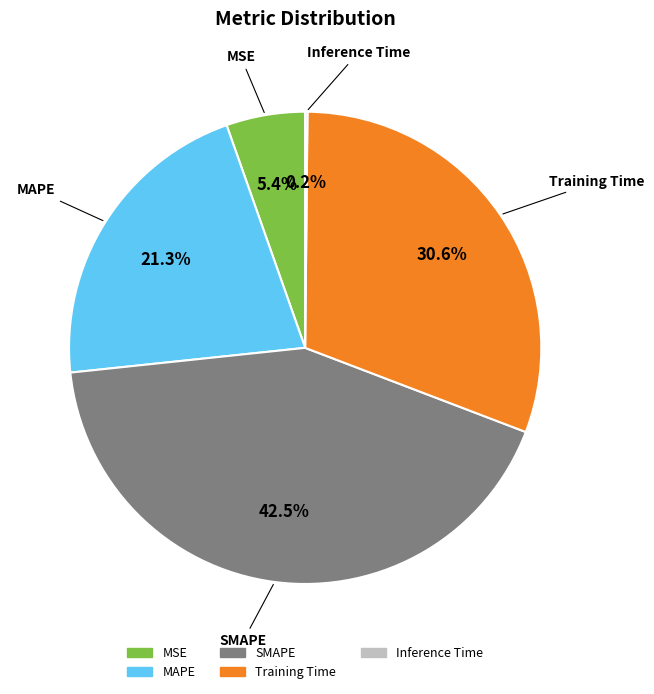

Which category has the biggest portion of the pie?

SMAPE